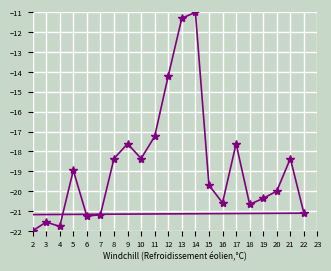

What is the maximum value shown in the chart?

-11.0